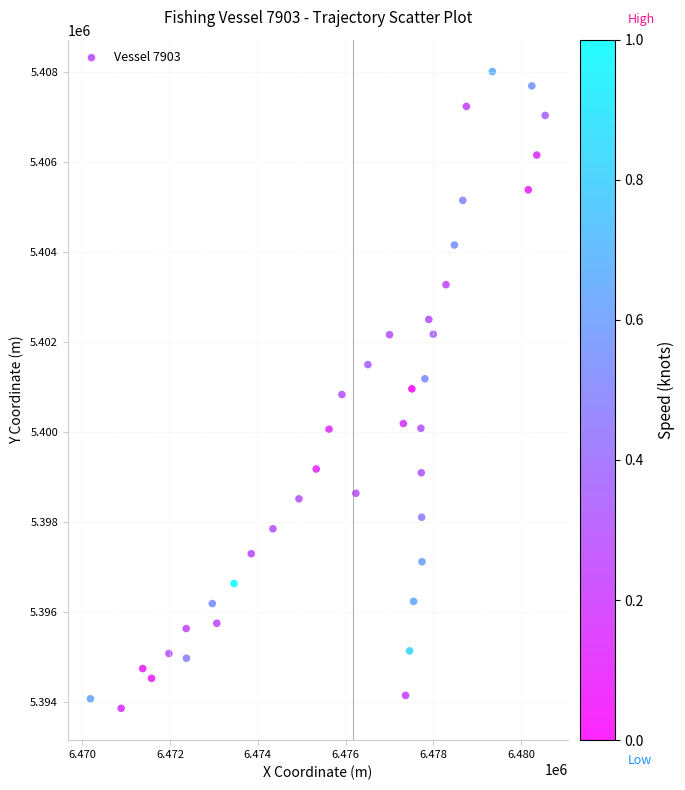

What is the range of Y values (max minus min)?

14155.8